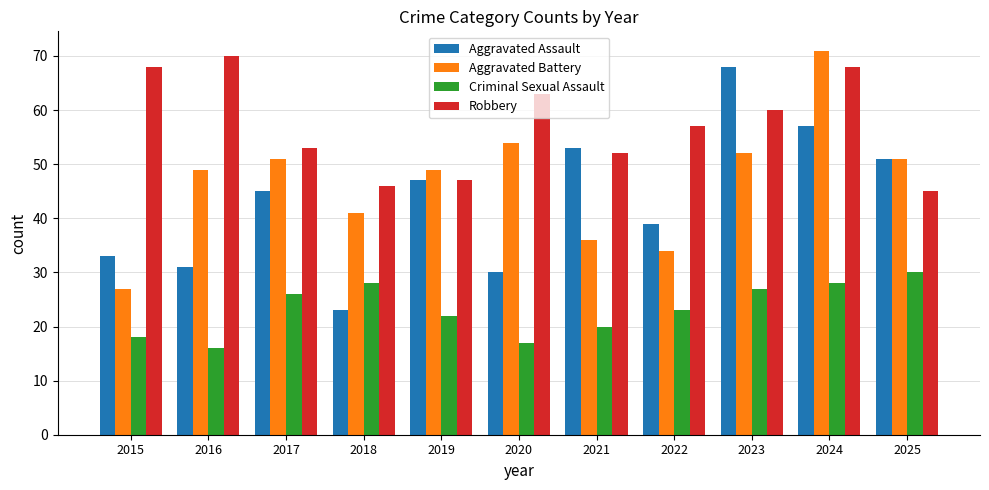

What is the greatest value displayed?

71